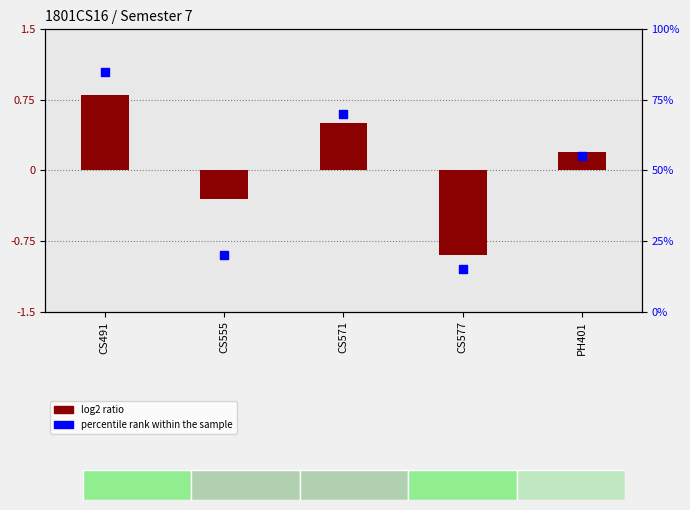

Which series has the largest total across all categories?

percentile rank within the sample